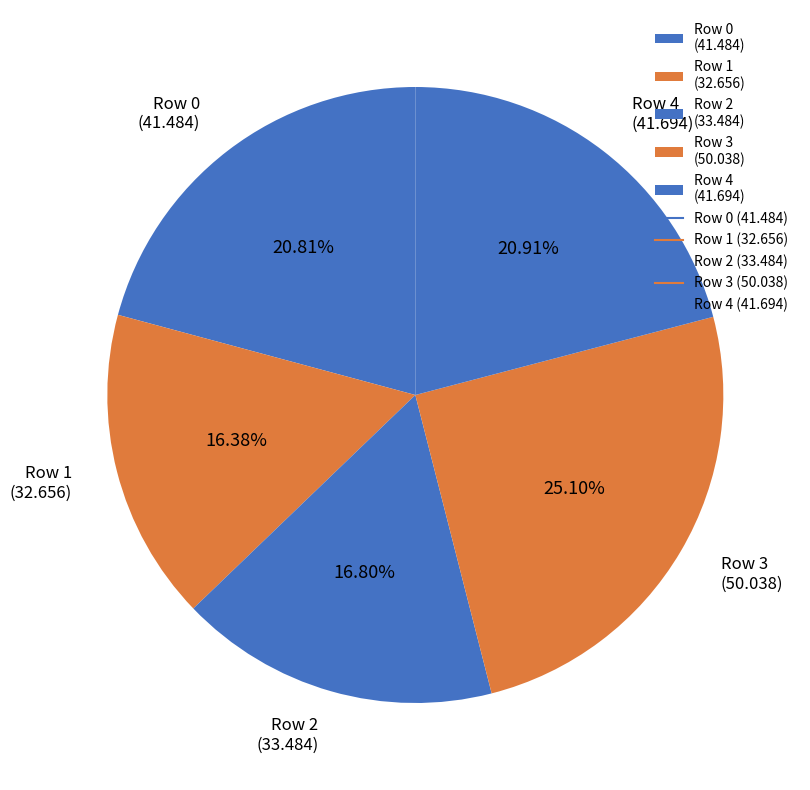

Which slice is the largest?

Row 3 (50.038)